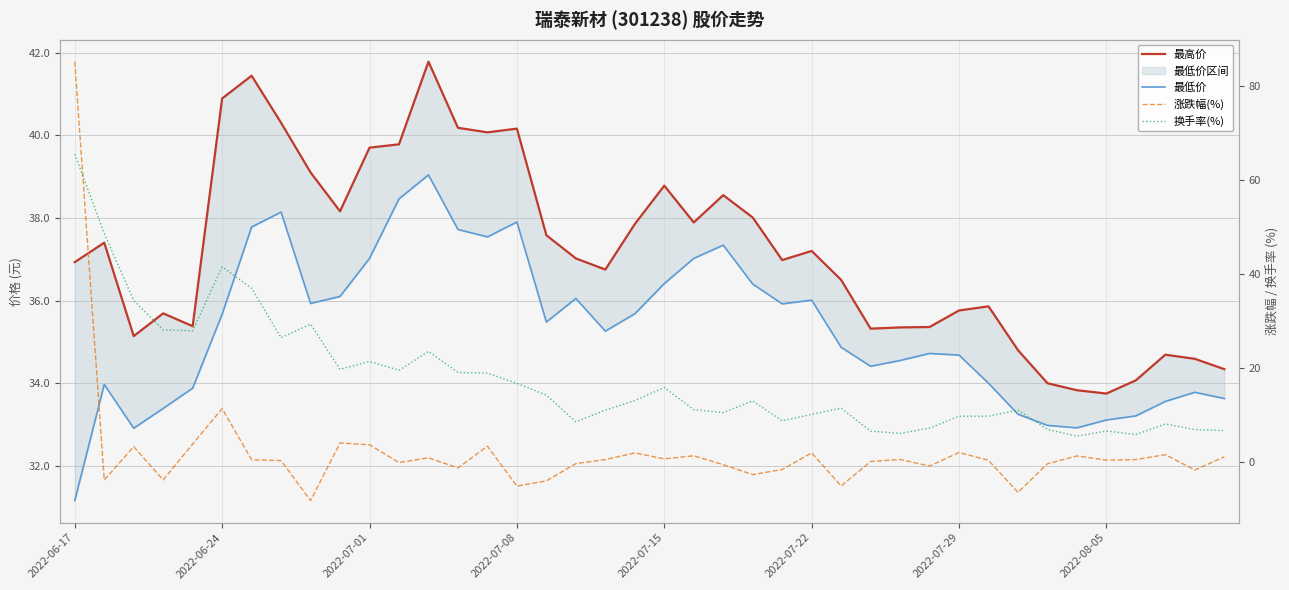

What is the difference between the 换手率(%) values at 10 and 31?

11.7